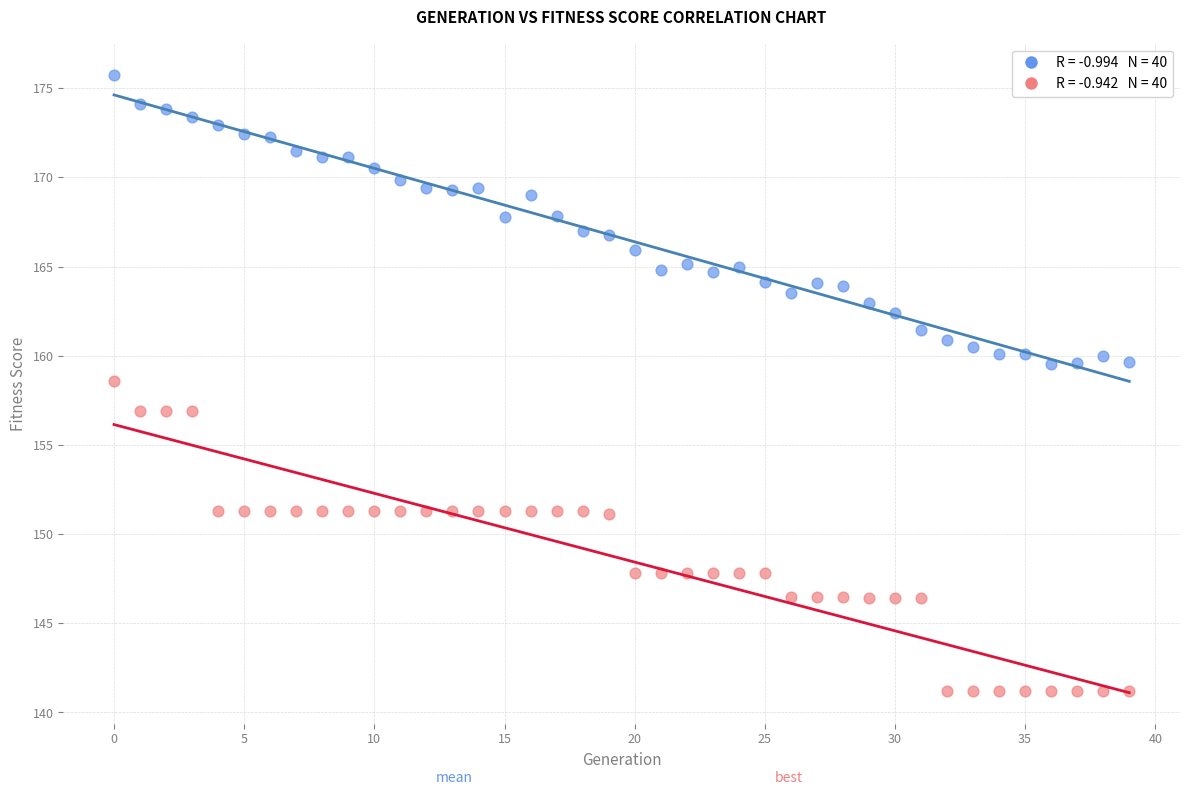

Across all data points, what is the range of Y values (max minus min)?

34.6